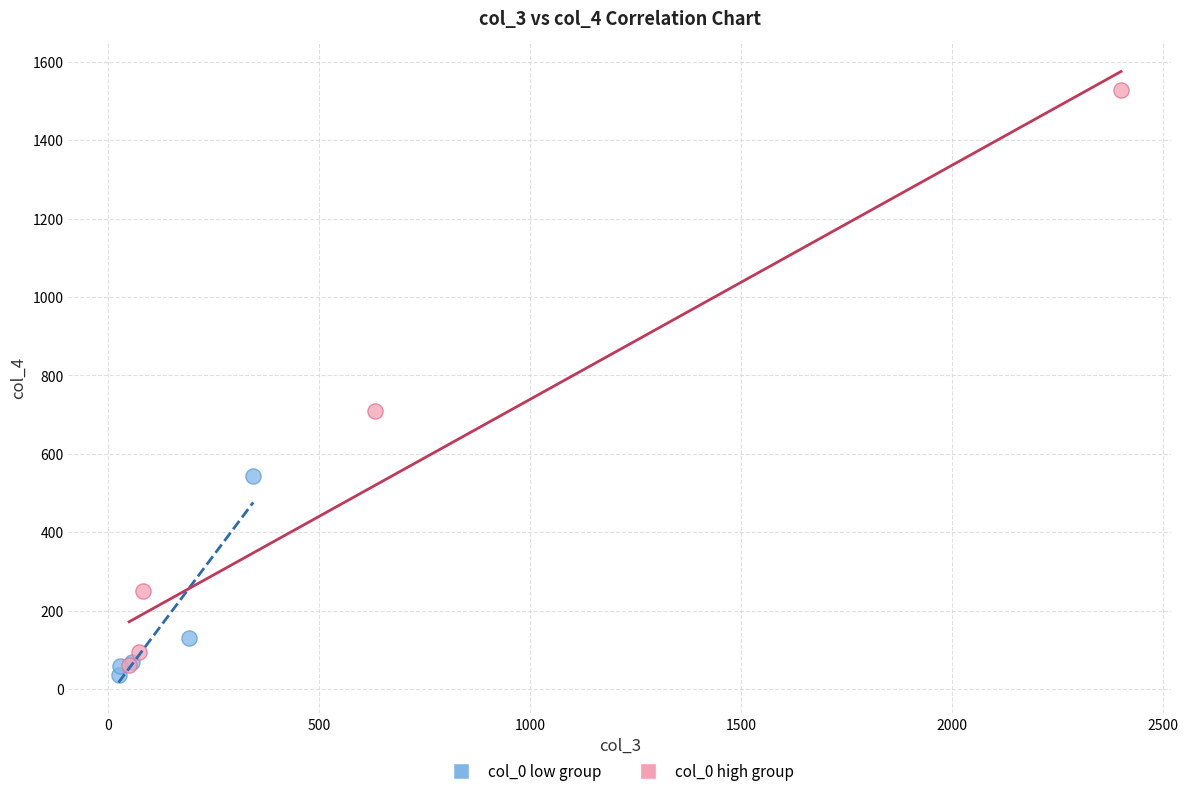

What are all the series names shown in the legend?

col_0 low group, col_0 high group